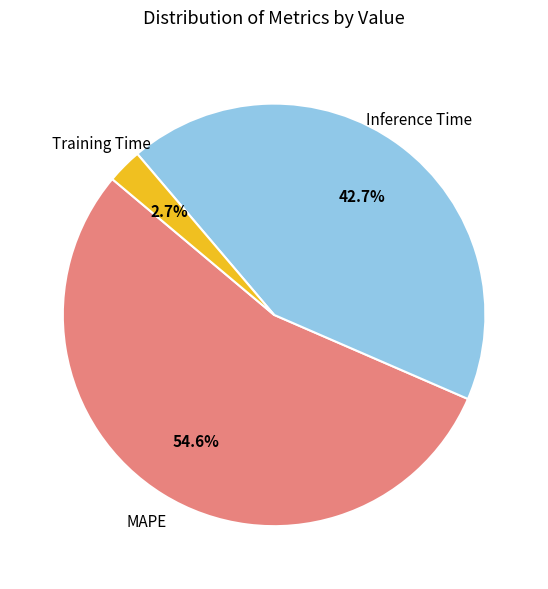

To the nearest percent, what is the average slice percentage?

33%